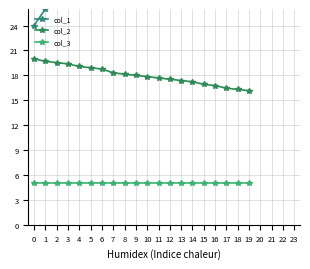

Rank the series at 7 from highest to lowest value.

col_1, col_2, col_3